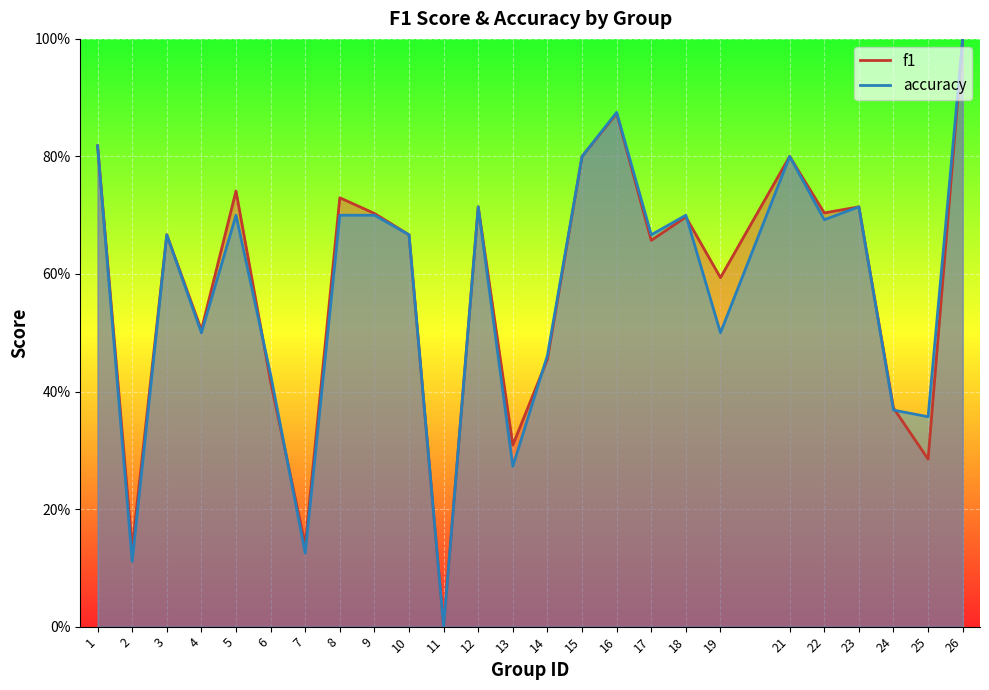

At which label is f1 closest to 0?

11